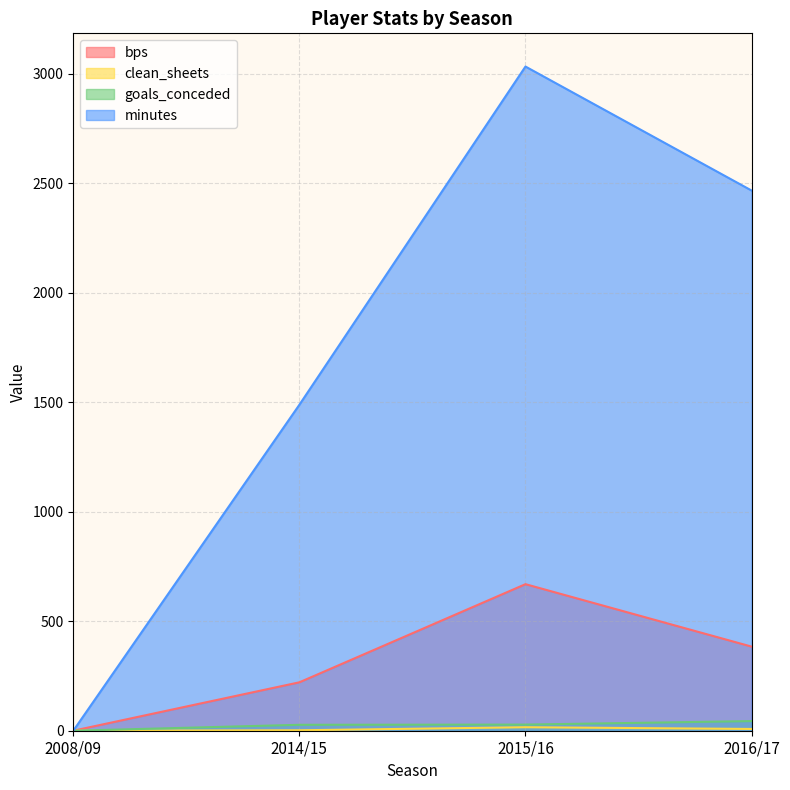

Reading left to right, extract all data points from this chart.

bps: 0	221	669	384
clean_sheets: 0	2	16	8
goals_conceded: 0	27	28	44
minutes: 0	1488	3032	2466